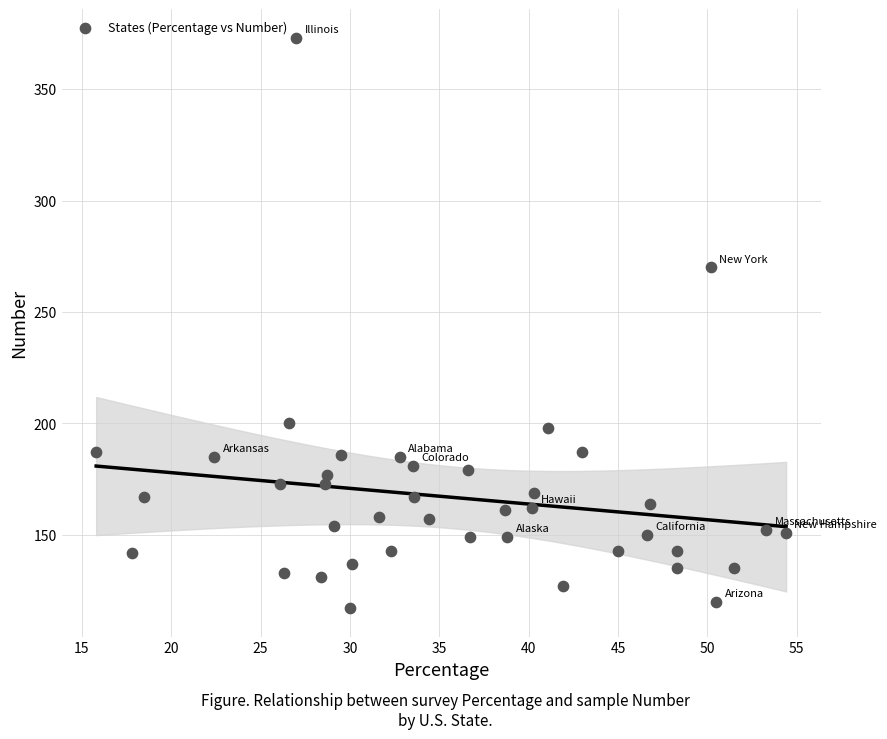

What Y value in the scatter plot is closest to 245?

270